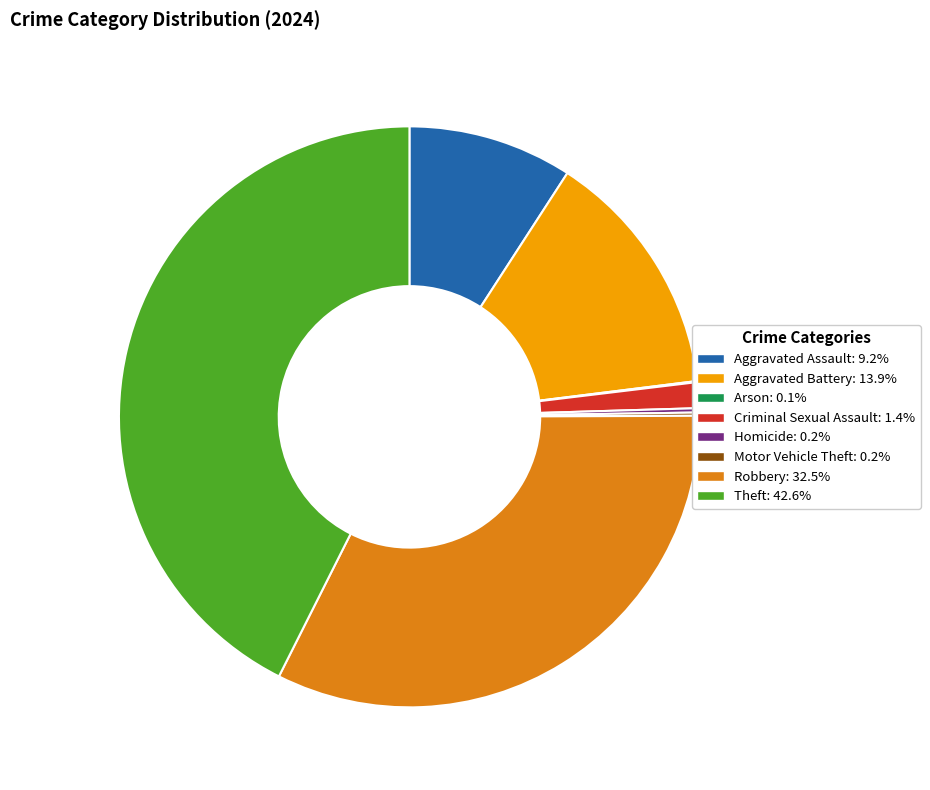

What is the largest slice in the pie chart?

Theft